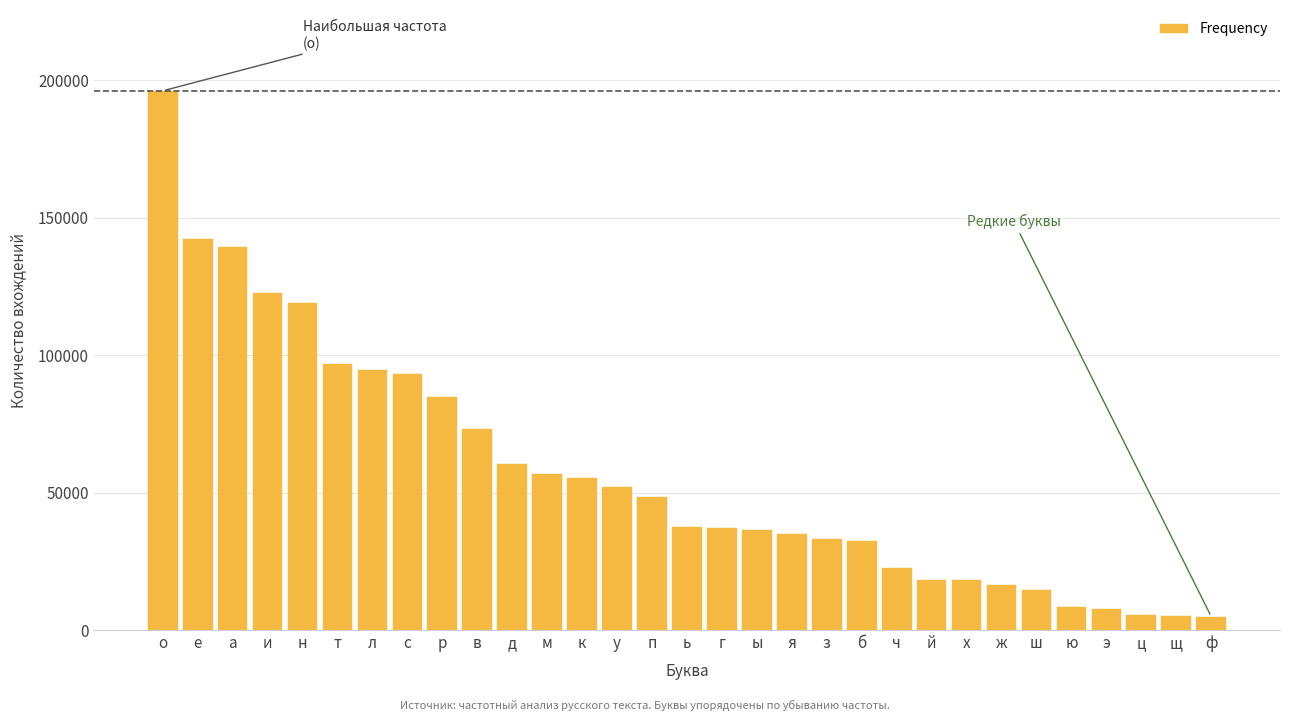

What is the label of the 18th bar from the right?

у